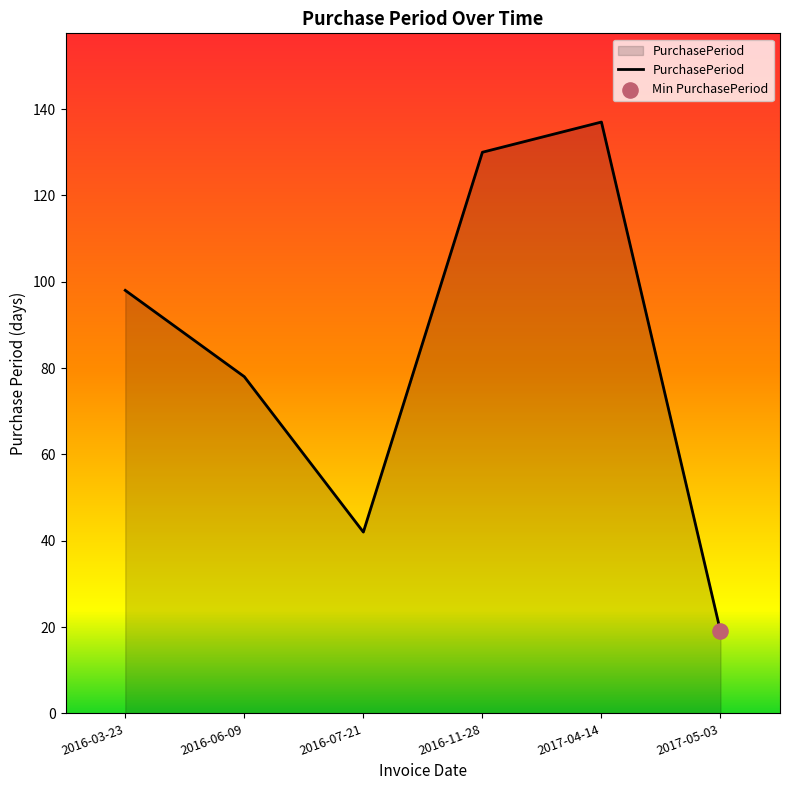

What is the ratio of the value at 2017-05-03 to the value at 2016-07-21?

0.5